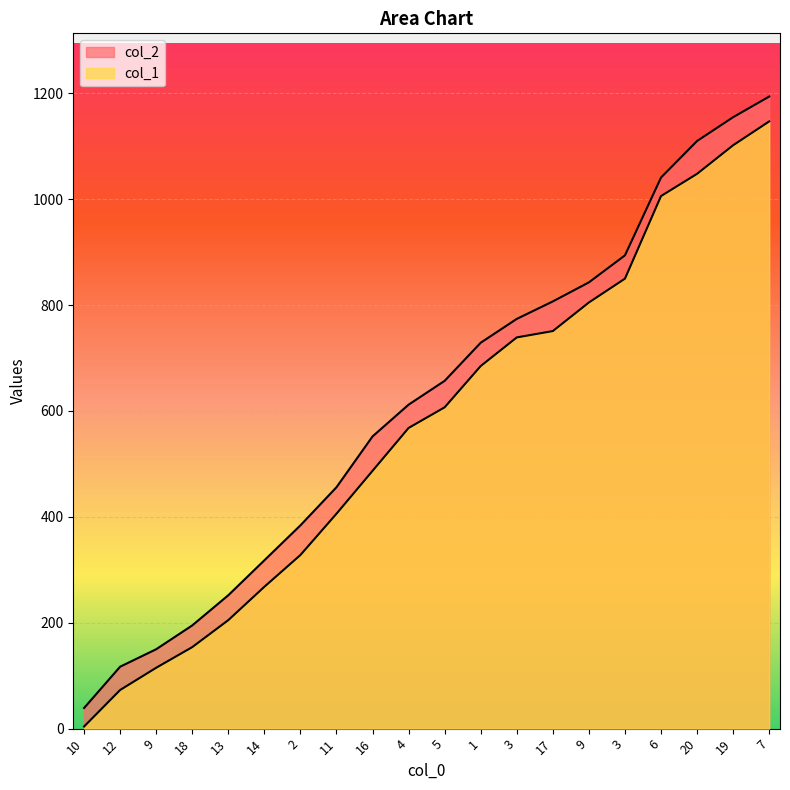

Is the value of col_1 at 7 greater than the value of col_2 at 14?

Yes